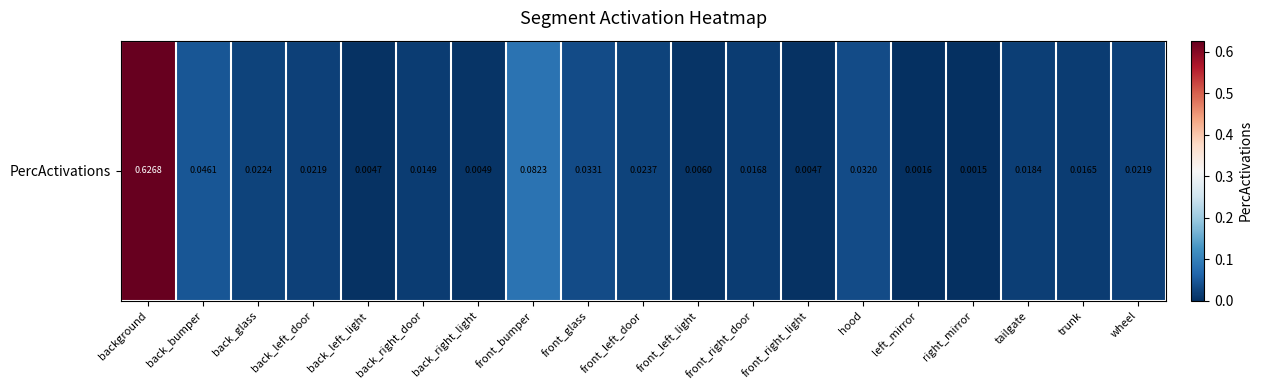

At which category does the chart reach its peak across all series?

background